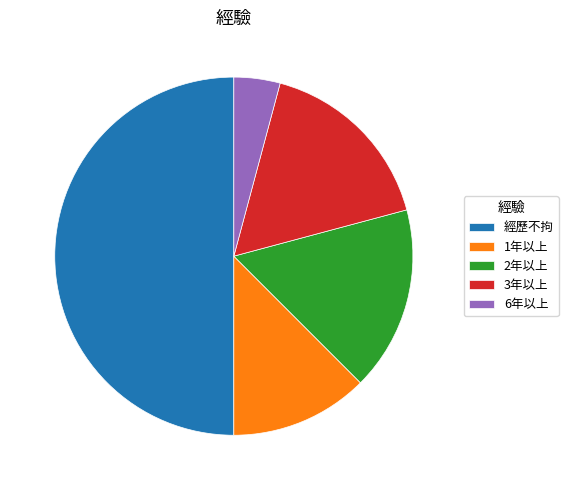

Is it true that 2年以上 is 5% of the pie?

False